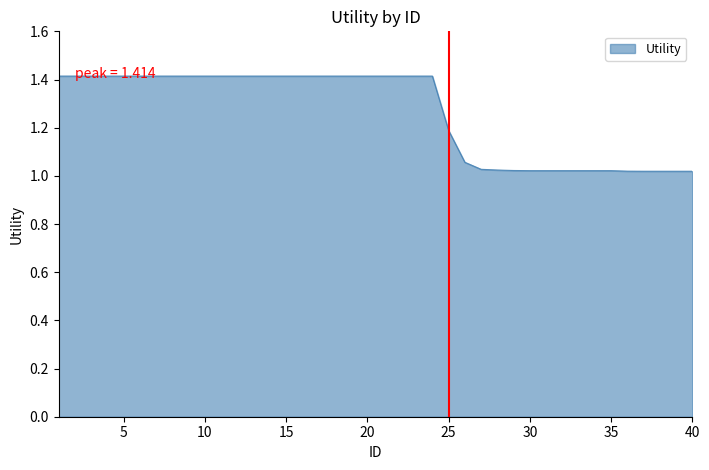

What is the maximum value shown in the chart?

1.4